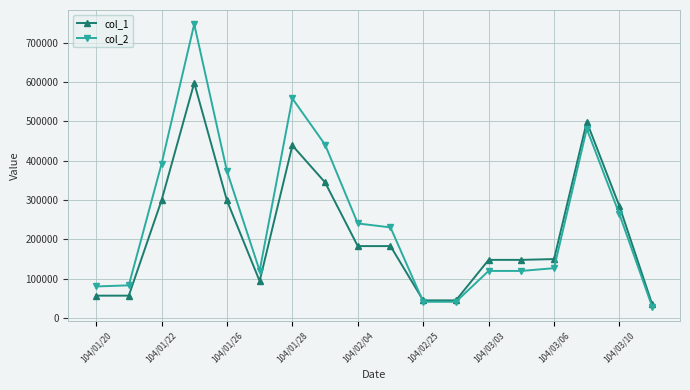

True or false: col_1 has more than 1 interior local peaks.

True